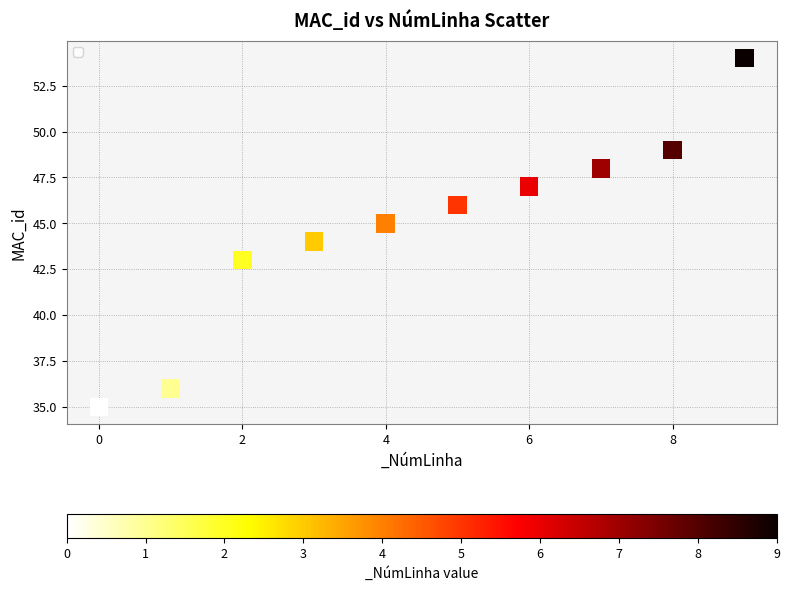

What is the average Y value?

45